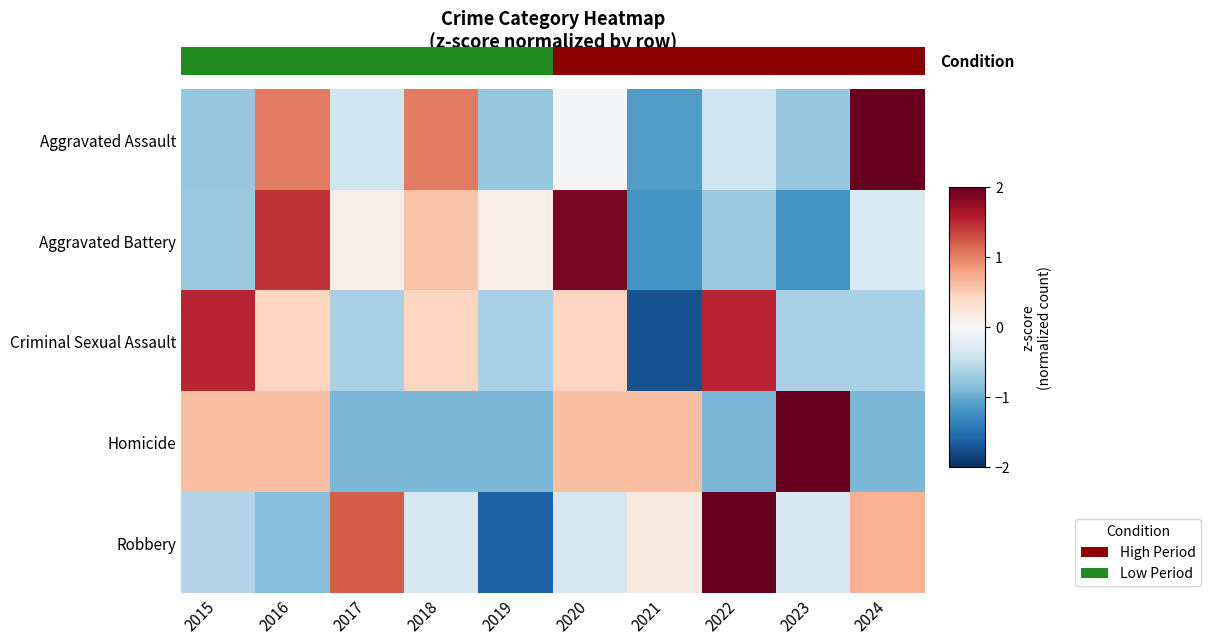

Reading right to left, transcribe all the data shown in this chart.

Aggravated Assault: 2024=2.1	2023=-0.8	2022=-0.4	2021=-1.1	2020=-0.0	2019=-0.8	2018=1.0	2017=-0.4	2016=1.0	2015=-0.8
Aggravated Battery: 2024=-0.3	2023=-1.2	2022=-0.7	2021=-1.2	2020=1.9	2019=0.1	2018=0.6	2017=0.1	2016=1.4	2015=-0.7
Criminal Sexual Assault: 2024=-0.7	2023=-0.7	2022=1.5	2021=-1.7	2020=0.4	2019=-0.7	2018=0.4	2017=-0.7	2016=0.4	2015=1.5
Homicide: 2024=-0.9	2023=2.1	2022=-0.9	2021=0.6	2020=0.6	2019=-0.9	2018=-0.9	2017=-0.9	2016=0.6	2015=0.6
Robbery: 2024=0.7	2023=-0.3	2022=2.0	2021=0.2	2020=-0.3	2019=-1.6	2018=-0.3	2017=1.2	2016=-0.9	2015=-0.6